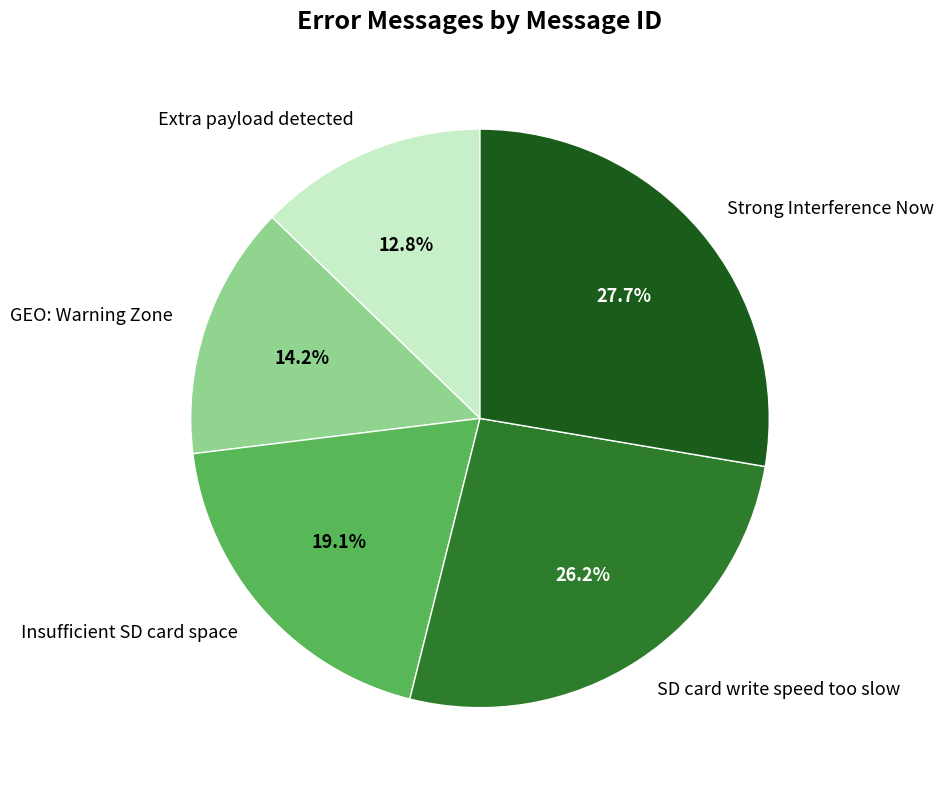

Do Extra payload detected and Insufficient SD card space together represent more than half of the pie?

No